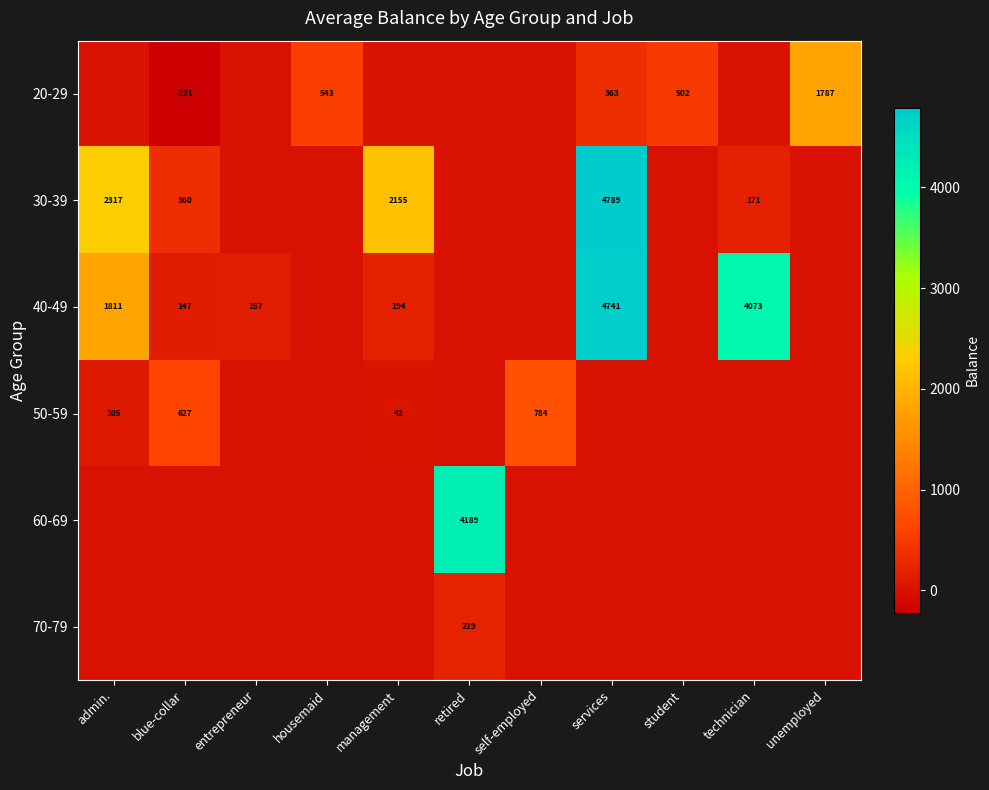

At how many categories does at least one series exceed 3643?

3